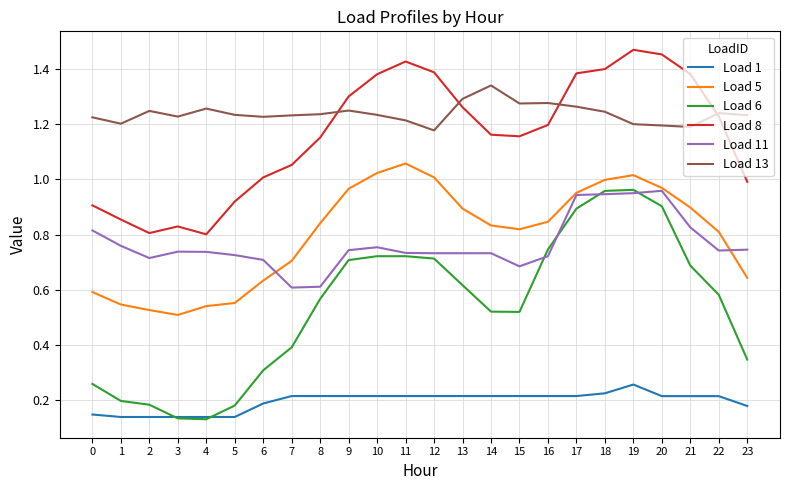

The Load 6 series shows 0.2 at 23. True or false?

False